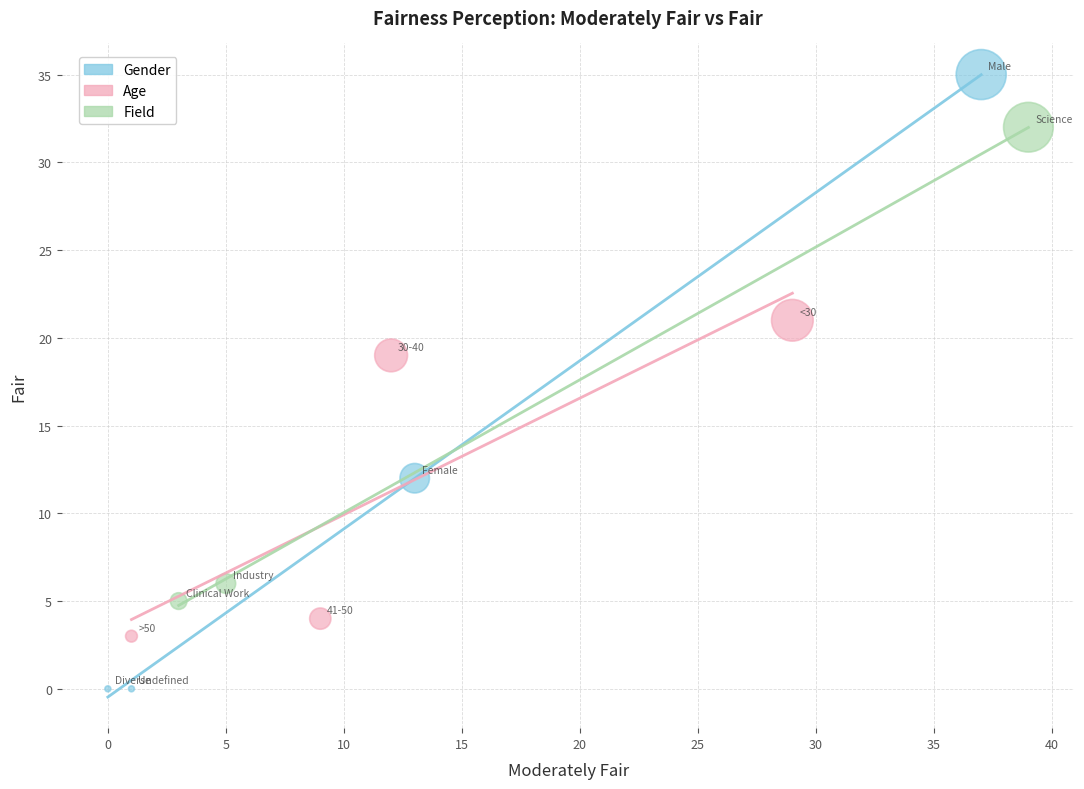

Which series has the widest spread of Y values?

Gender